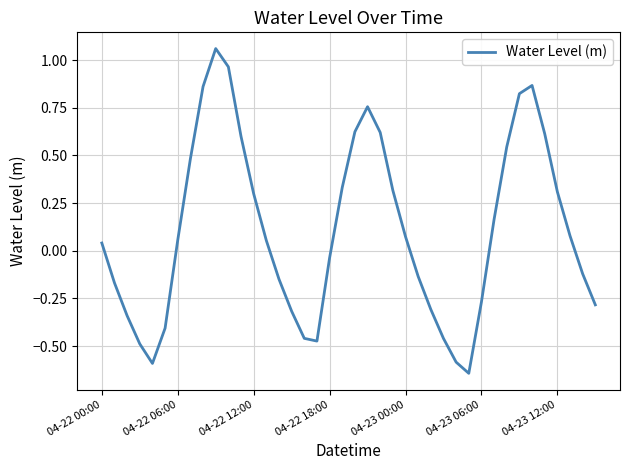

How many values are above zero?

22